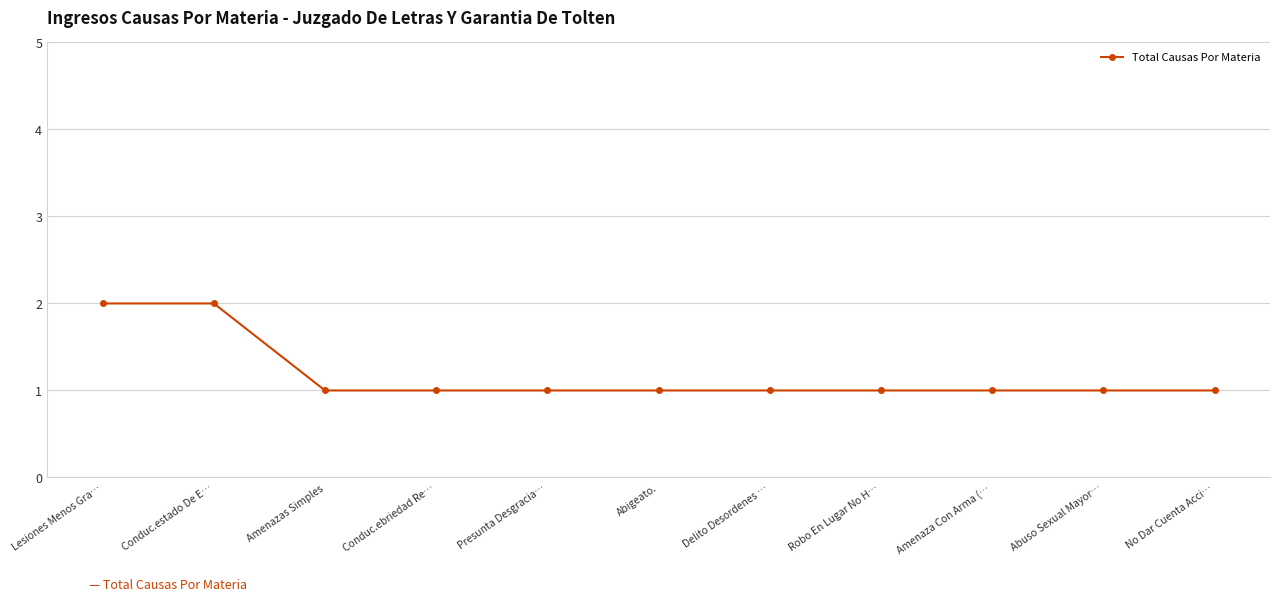

What is the sum of the values at Lesiones Menos Gra… and Amenaza Con Arma (…?

3